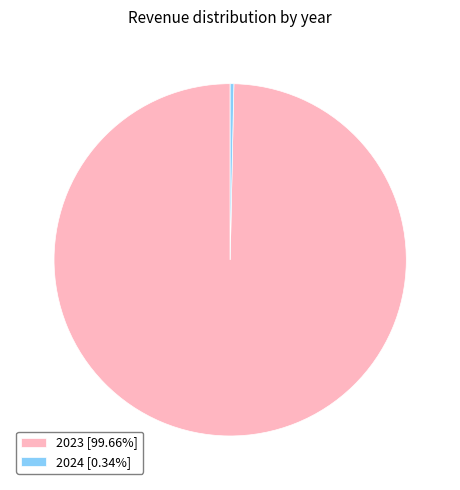

True or false: 2023 accounts for 94% of the total.

False